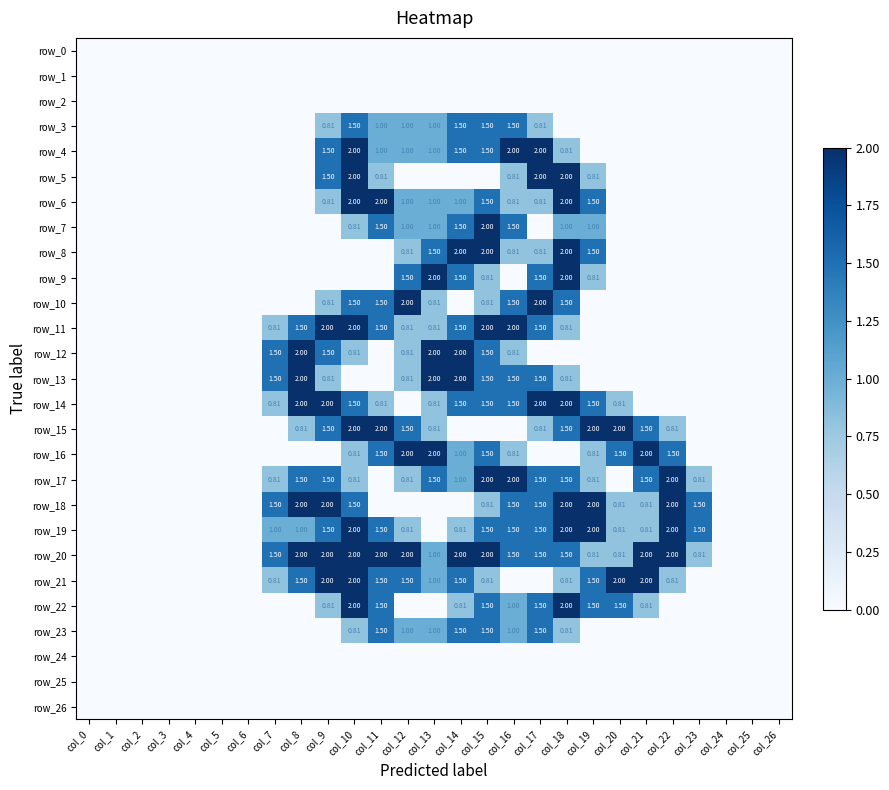

Reading left to right, extract all data points from this chart.

row_0: 0.0	0.0	0.0	0.0	0.0	0.0	0.0	0.0	0.0	0.0	0.0	0.0	0.0	0.0	0.0	0.0	0.0	0.0	0.0	0.0	0.0	0.0	0.0	0.0	0.0	0.0	0.0
row_1: 0.0	0.0	0.0	0.0	0.0	0.0	0.0	0.0	0.0	0.0	0.0	0.0	0.0	0.0	0.0	0.0	0.0	0.0	0.0	0.0	0.0	0.0	0.0	0.0	0.0	0.0	0.0
row_2: 0.0	0.0	0.0	0.0	0.0	0.0	0.0	0.0	0.0	0.0	0.0	0.0	0.0	0.0	0.0	0.0	0.0	0.0	0.0	0.0	0.0	0.0	0.0	0.0	0.0	0.0	0.0
row_3: 0.0	0.0	0.0	0.0	0.0	0.0	0.0	0.0	0.0	0.8	1.5	1.0	1.0	1.0	1.5	1.5	1.5	0.8	0.0	0.0	0.0	0.0	0.0	0.0	0.0	0.0	0.0
row_4: 0.0	0.0	0.0	0.0	0.0	0.0	0.0	0.0	0.0	1.5	2.0	1.0	1.0	1.0	1.5	1.5	2.0	2.0	0.8	0.0	0.0	0.0	0.0	0.0	0.0	0.0	0.0
row_5: 0.0	0.0	0.0	0.0	0.0	0.0	0.0	0.0	0.0	1.5	2.0	0.8	0.0	0.0	0.0	0.0	0.8	2.0	2.0	0.8	0.0	0.0	0.0	0.0	0.0	0.0	0.0
row_6: 0.0	0.0	0.0	0.0	0.0	0.0	0.0	0.0	0.0	0.8	2.0	2.0	1.0	1.0	1.0	1.5	0.8	0.8	2.0	1.5	0.0	0.0	0.0	0.0	0.0	0.0	0.0
row_7: 0.0	0.0	0.0	0.0	0.0	0.0	0.0	0.0	0.0	0.0	0.8	1.5	1.0	1.0	1.5	2.0	1.5	0.0	1.0	1.0	0.0	0.0	0.0	0.0	0.0	0.0	0.0
row_8: 0.0	0.0	0.0	0.0	0.0	0.0	0.0	0.0	0.0	0.0	0.0	0.0	0.8	1.5	2.0	2.0	0.8	0.8	2.0	1.5	0.0	0.0	0.0	0.0	0.0	0.0	0.0
row_9: 0.0	0.0	0.0	0.0	0.0	0.0	0.0	0.0	0.0	0.0	0.0	0.0	1.5	2.0	1.5	0.8	0.0	1.5	2.0	0.8	0.0	0.0	0.0	0.0	0.0	0.0	0.0
row_10: 0.0	0.0	0.0	0.0	0.0	0.0	0.0	0.0	0.0	0.8	1.5	1.5	2.0	0.8	0.0	0.8	1.5	2.0	1.5	0.0	0.0	0.0	0.0	0.0	0.0	0.0	0.0
row_11: 0.0	0.0	0.0	0.0	0.0	0.0	0.0	0.8	1.5	2.0	2.0	1.5	0.8	0.8	1.5	2.0	2.0	1.5	0.8	0.0	0.0	0.0	0.0	0.0	0.0	0.0	0.0
row_12: 0.0	0.0	0.0	0.0	0.0	0.0	0.0	1.5	2.0	1.5	0.8	0.0	0.8	2.0	2.0	1.5	0.8	0.0	0.0	0.0	0.0	0.0	0.0	0.0	0.0	0.0	0.0
row_13: 0.0	0.0	0.0	0.0	0.0	0.0	0.0	1.5	2.0	0.8	0.0	0.0	0.8	2.0	2.0	1.5	1.5	1.5	0.8	0.0	0.0	0.0	0.0	0.0	0.0	0.0	0.0
row_14: 0.0	0.0	0.0	0.0	0.0	0.0	0.0	0.8	2.0	2.0	1.5	0.8	0.0	0.8	1.5	1.5	1.5	2.0	2.0	1.5	0.8	0.0	0.0	0.0	0.0	0.0	0.0
row_15: 0.0	0.0	0.0	0.0	0.0	0.0	0.0	0.0	0.8	1.5	2.0	2.0	1.5	0.8	0.0	0.0	0.0	0.8	1.5	2.0	2.0	1.5	0.8	0.0	0.0	0.0	0.0
row_16: 0.0	0.0	0.0	0.0	0.0	0.0	0.0	0.0	0.0	0.0	0.8	1.5	2.0	2.0	1.0	1.5	0.8	0.0	0.0	0.8	1.5	2.0	1.5	0.0	0.0	0.0	0.0
row_17: 0.0	0.0	0.0	0.0	0.0	0.0	0.0	0.8	1.5	1.5	0.8	0.0	0.8	1.5	1.0	2.0	2.0	1.5	1.5	0.8	0.0	1.5	2.0	0.8	0.0	0.0	0.0
row_18: 0.0	0.0	0.0	0.0	0.0	0.0	0.0	1.5	2.0	2.0	1.5	0.0	0.0	0.0	0.0	0.8	1.5	1.5	2.0	2.0	0.8	0.8	2.0	1.5	0.0	0.0	0.0
row_19: 0.0	0.0	0.0	0.0	0.0	0.0	0.0	1.0	1.0	1.5	2.0	1.5	0.8	0.0	0.8	1.5	1.5	1.5	2.0	2.0	0.8	0.8	2.0	1.5	0.0	0.0	0.0
row_20: 0.0	0.0	0.0	0.0	0.0	0.0	0.0	1.5	2.0	2.0	2.0	2.0	2.0	1.0	2.0	2.0	1.5	1.5	1.5	0.8	0.8	2.0	2.0	0.8	0.0	0.0	0.0
row_21: 0.0	0.0	0.0	0.0	0.0	0.0	0.0	0.8	1.5	2.0	2.0	1.5	1.5	1.0	1.5	0.8	0.0	0.0	0.8	1.5	2.0	2.0	0.8	0.0	0.0	0.0	0.0
row_22: 0.0	0.0	0.0	0.0	0.0	0.0	0.0	0.0	0.0	0.8	2.0	1.5	0.0	0.0	0.8	1.5	1.0	1.5	2.0	1.5	1.5	0.8	0.0	0.0	0.0	0.0	0.0
row_23: 0.0	0.0	0.0	0.0	0.0	0.0	0.0	0.0	0.0	0.0	0.8	1.5	1.0	1.0	1.5	1.5	1.0	1.5	0.8	0.0	0.0	0.0	0.0	0.0	0.0	0.0	0.0
row_24: 0.0	0.0	0.0	0.0	0.0	0.0	0.0	0.0	0.0	0.0	0.0	0.0	0.0	0.0	0.0	0.0	0.0	0.0	0.0	0.0	0.0	0.0	0.0	0.0	0.0	0.0	0.0
row_25: 0.0	0.0	0.0	0.0	0.0	0.0	0.0	0.0	0.0	0.0	0.0	0.0	0.0	0.0	0.0	0.0	0.0	0.0	0.0	0.0	0.0	0.0	0.0	0.0	0.0	0.0	0.0
row_26: 0.0	0.0	0.0	0.0	0.0	0.0	0.0	0.0	0.0	0.0	0.0	0.0	0.0	0.0	0.0	0.0	0.0	0.0	0.0	0.0	0.0	0.0	0.0	0.0	0.0	0.0	0.0